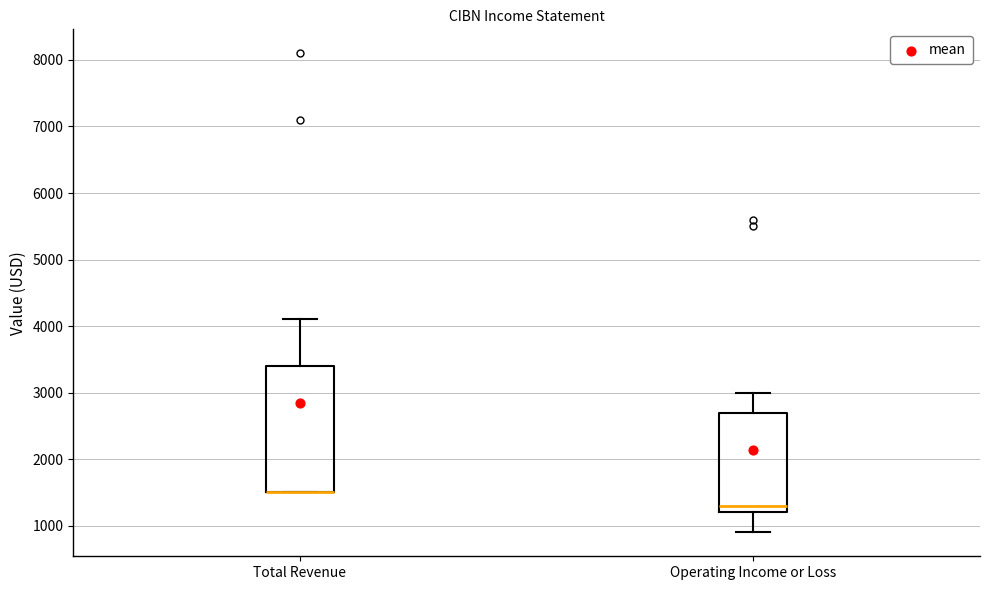

Where does the upper whisker of the box for Operating Income or Loss end on the y-axis? The values are not printed on the chart, so give them approximately, as read against the axis.

3000